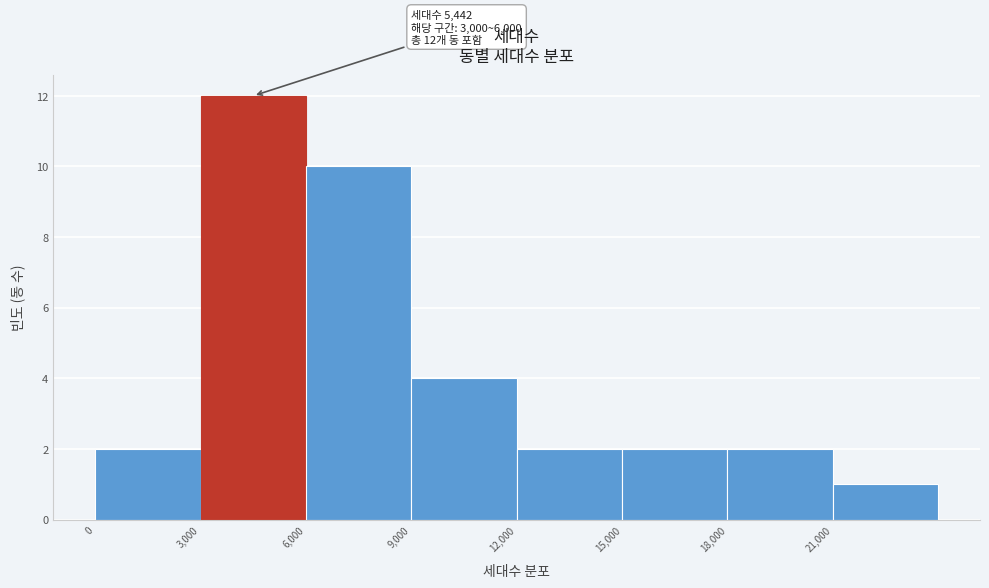

Which range on the x-axis has the tallest bar?

3000 to 6000